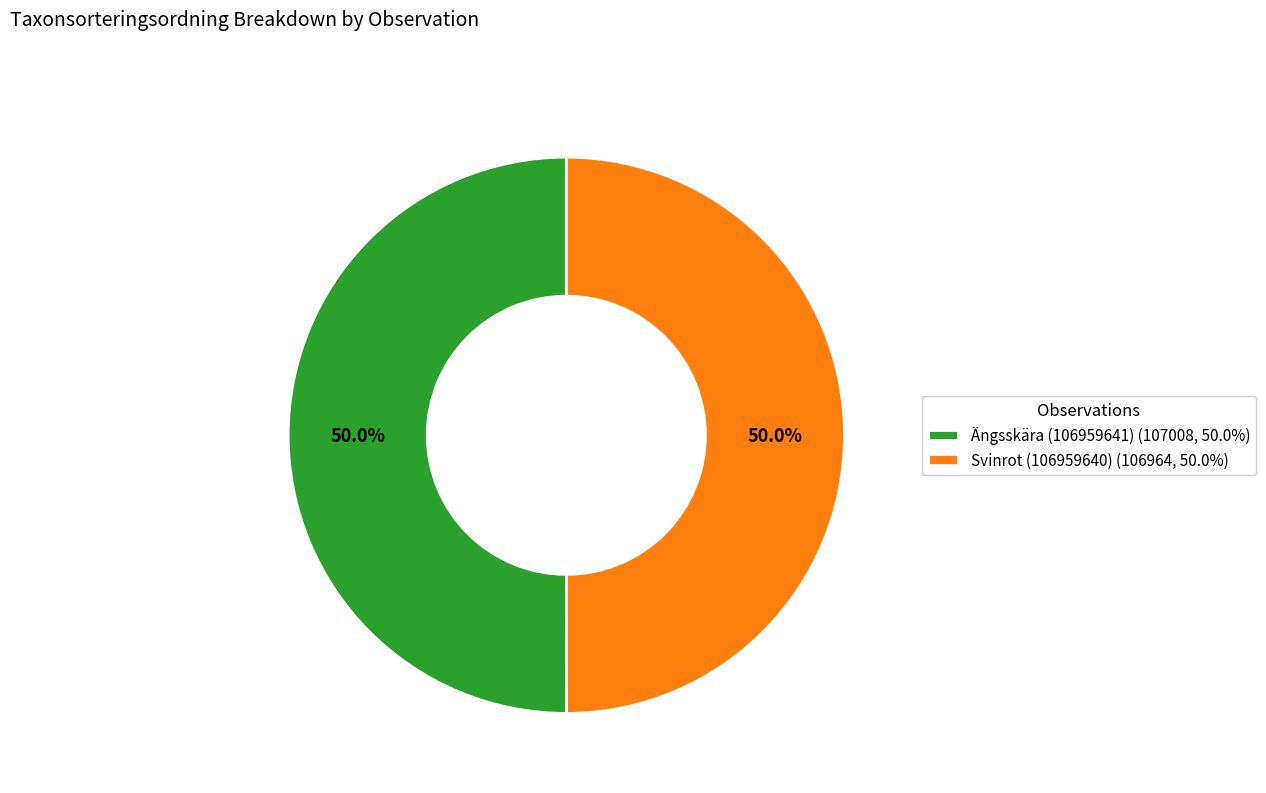

To the nearest percent, what is the combined percentage of Ängsskära (106959641) and Svinrot (106959640)?

100%